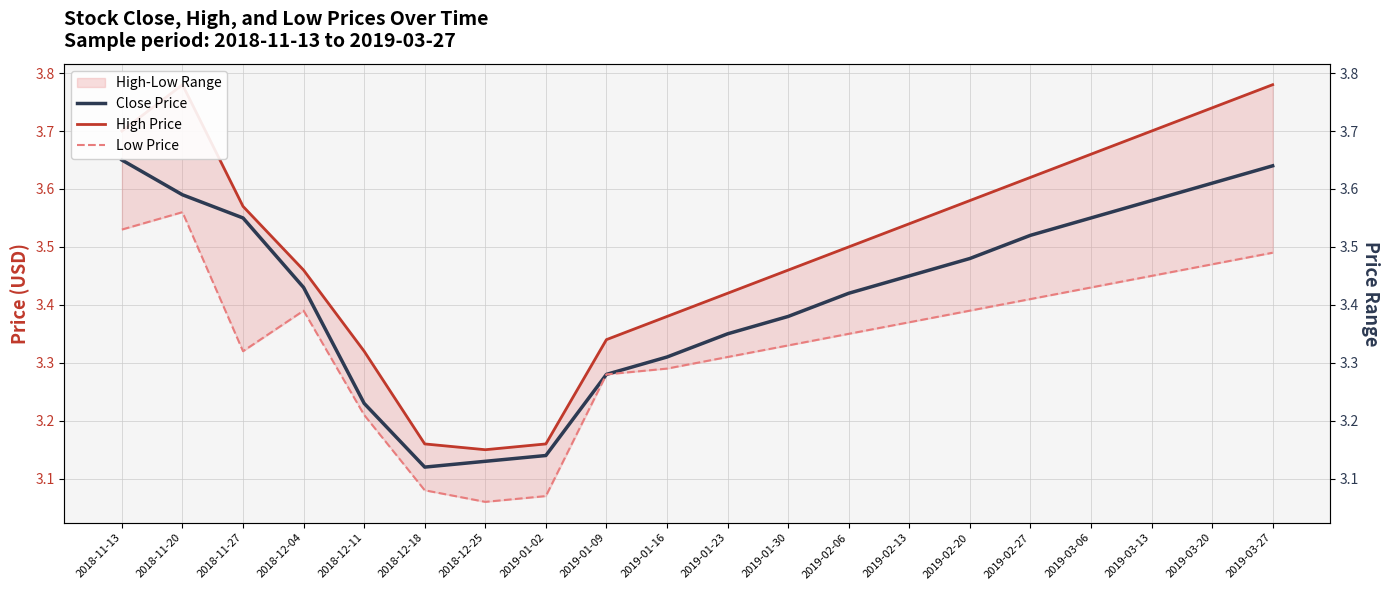

Between 2019-01-23 and 2019-03-20, which series saw the biggest shift?

High Price